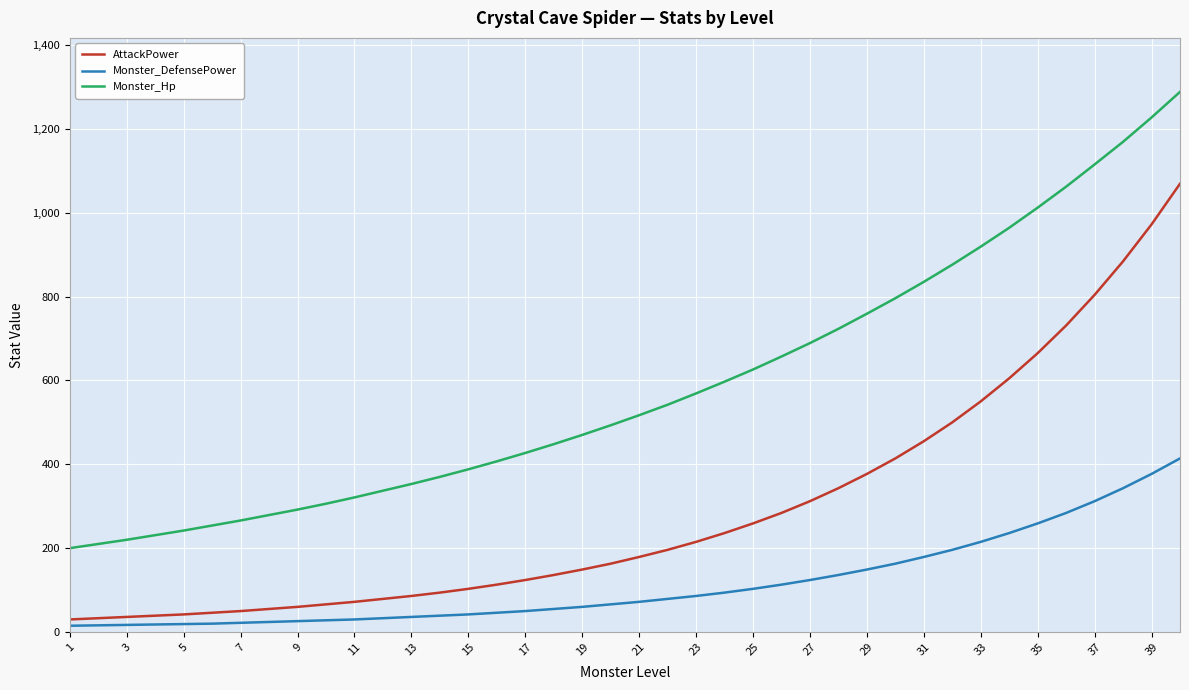

What is the lowest value of the AttackPower series?

30